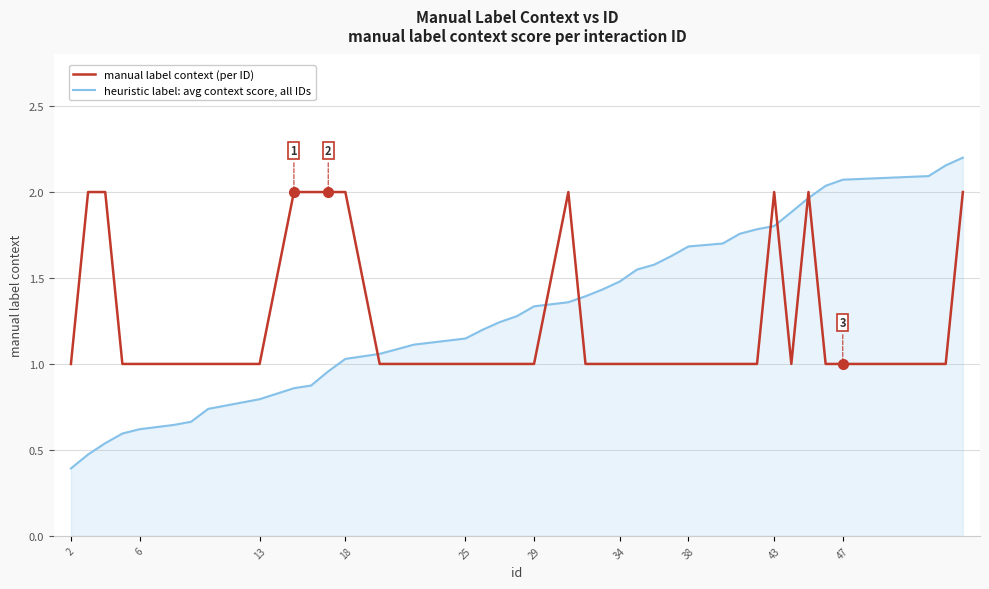

Does the chart display data point markers on the line(s)?

No